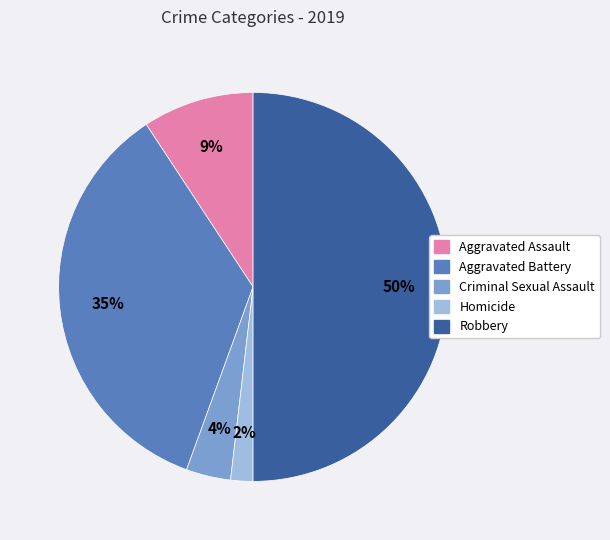

Approximately how many times larger is the value at Criminal Sexual Assault compared to Aggravated Assault?

0.4